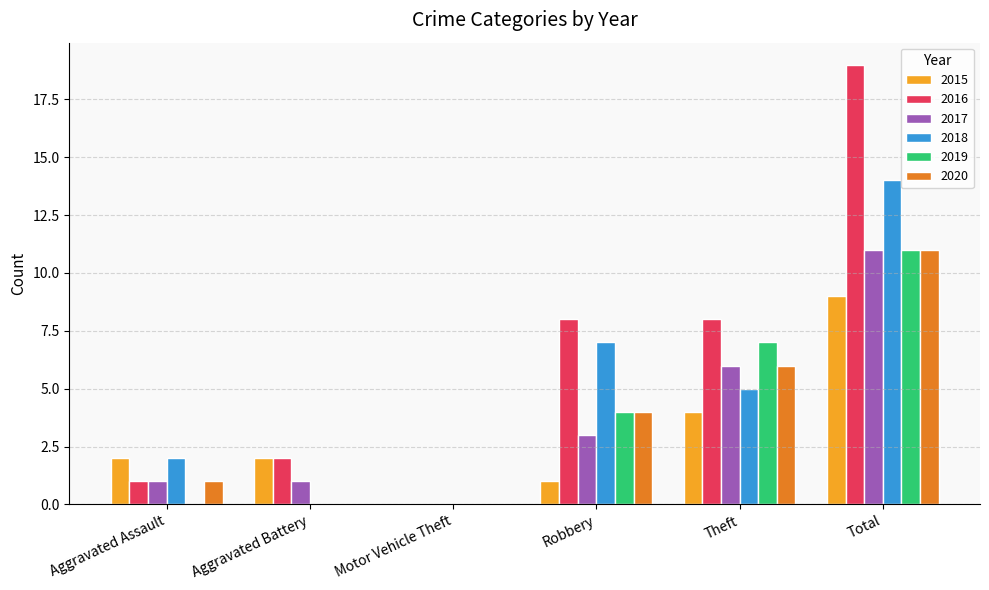

Between Theft and Total, which series saw the biggest shift?

2016